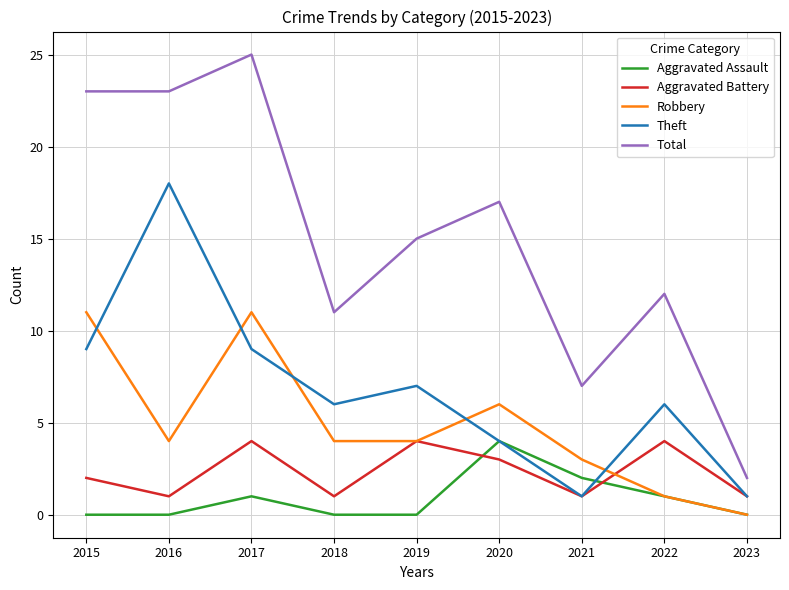

What is the maximum value for Aggravated Assault?

4